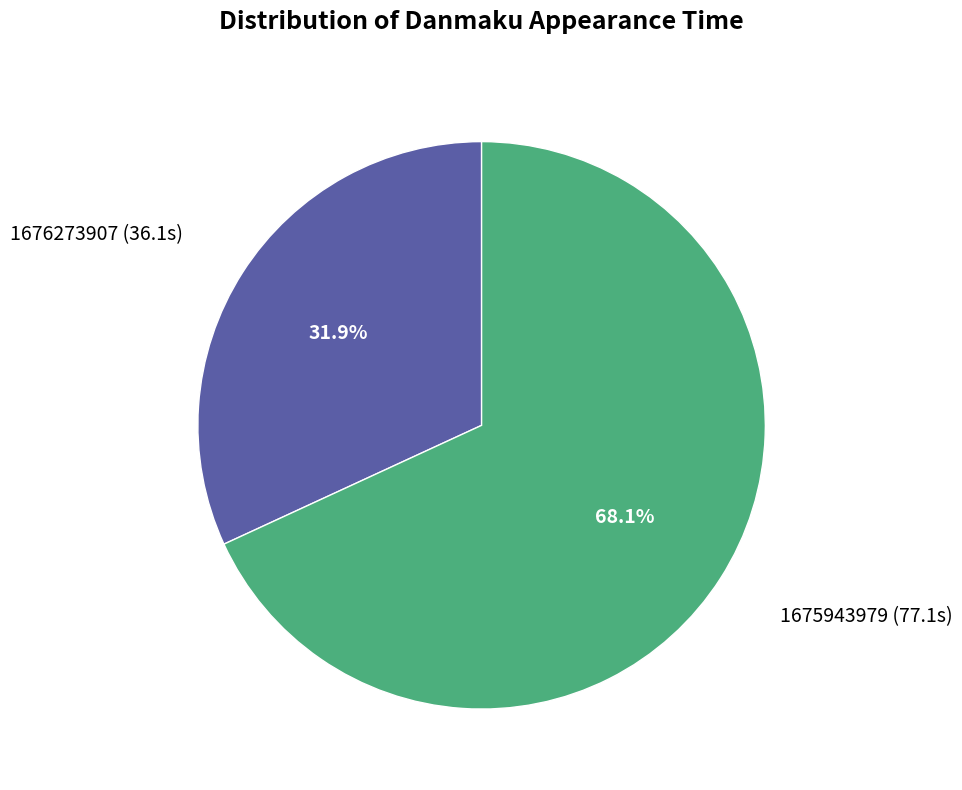

What is the largest slice in the pie chart?

1675943979